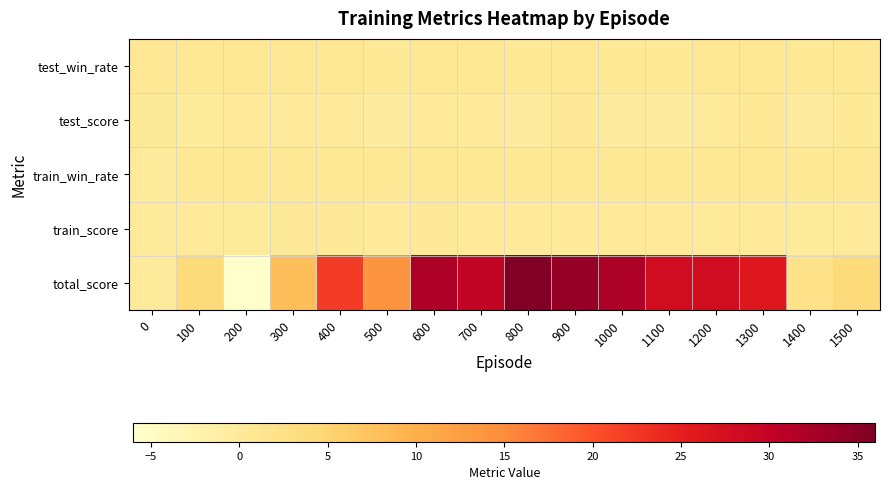

Between 300 and 1000, which is larger?

300